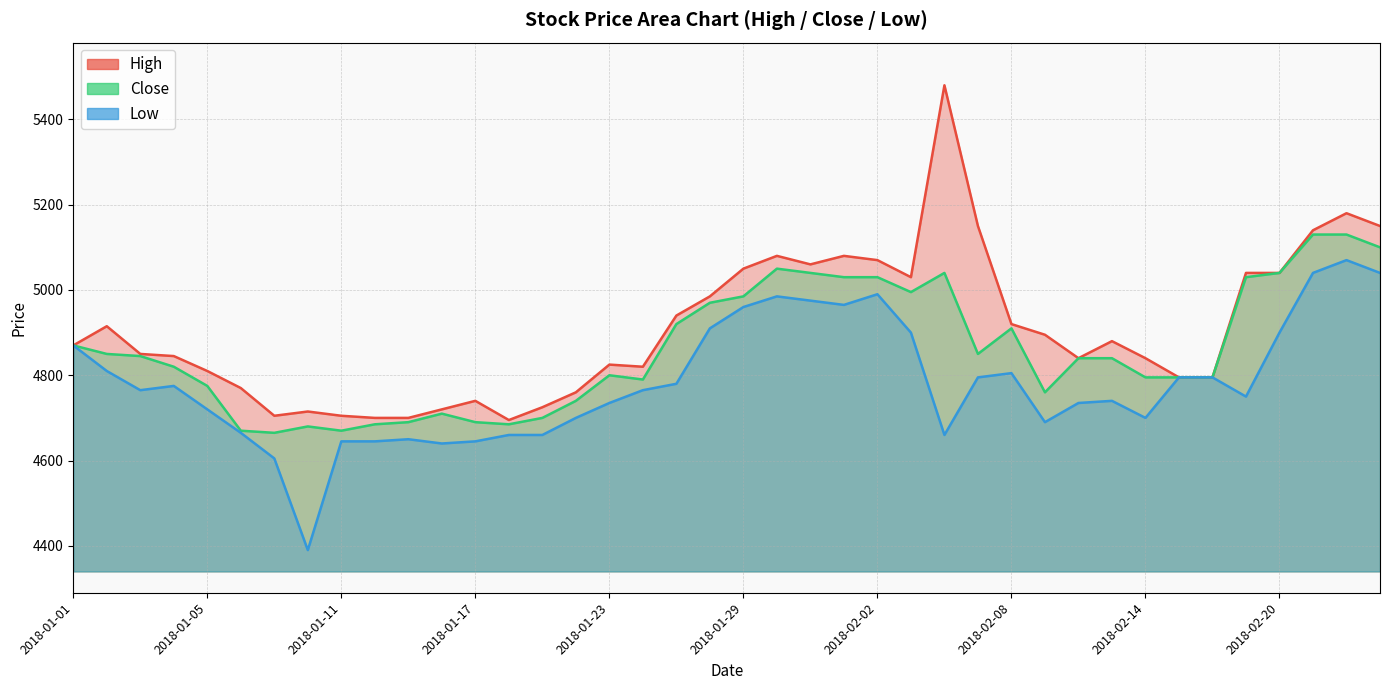

Which series has the widest spread of values?

High